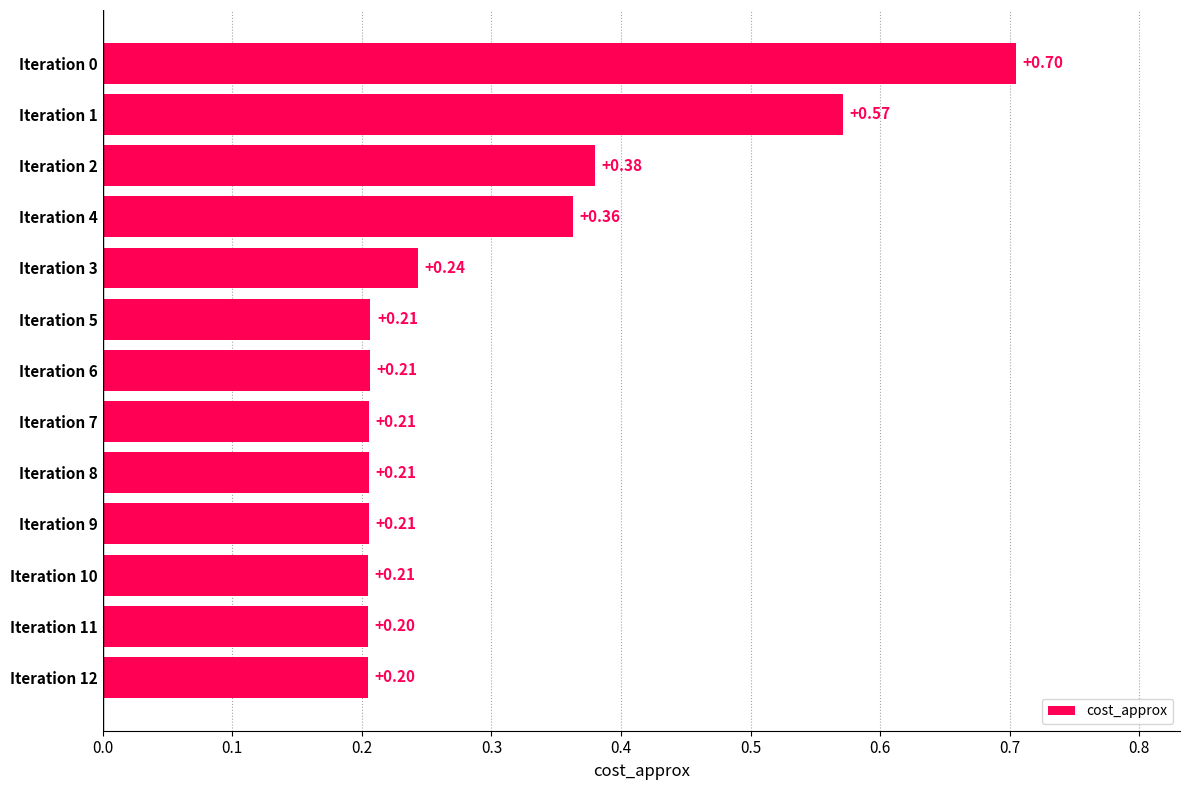

What is the sum of all values?

3.9